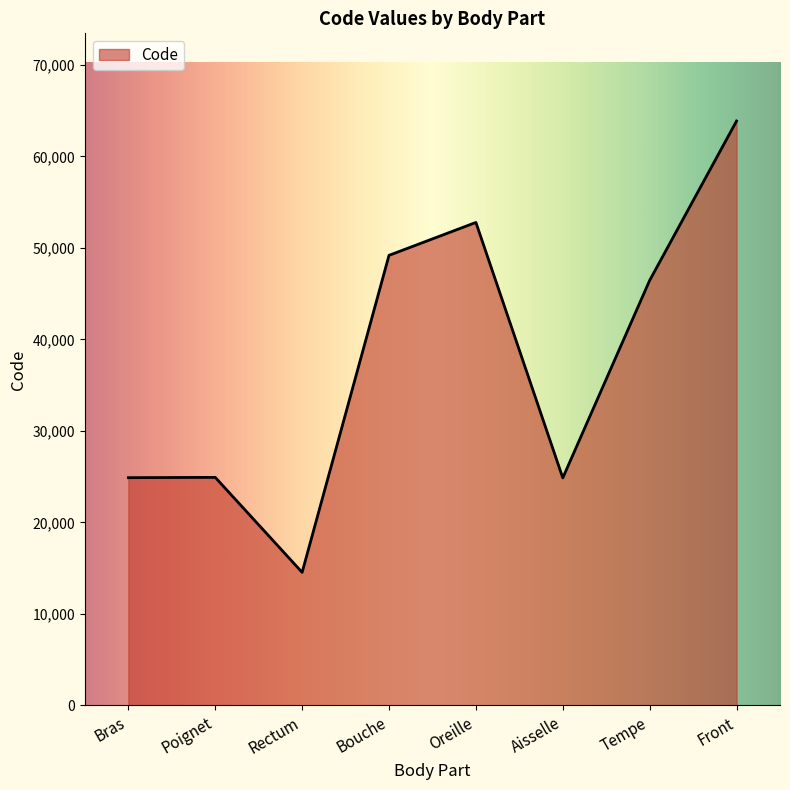

Does the chart display data point markers on the line(s)?

No